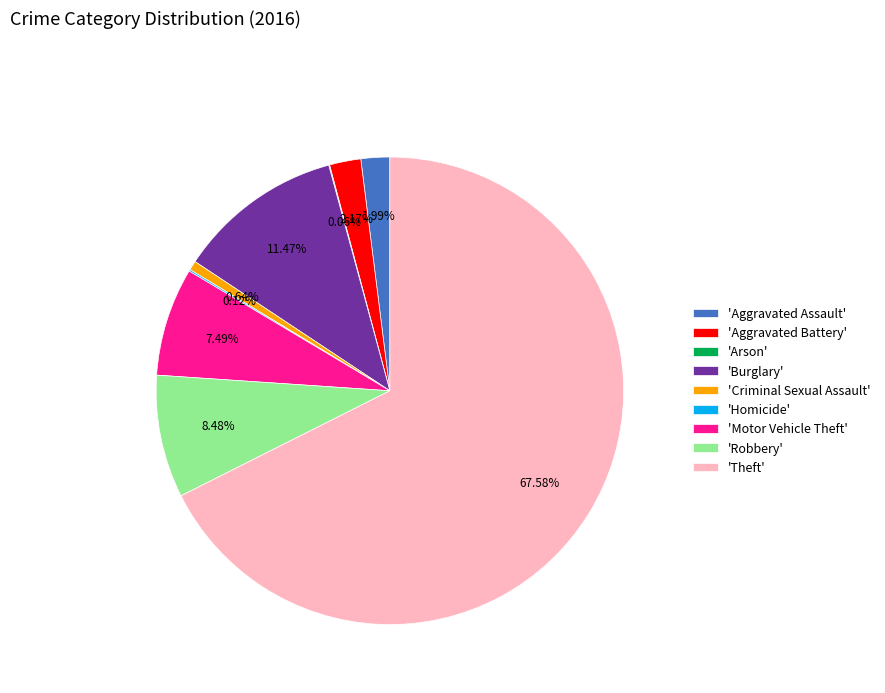

Approximately how many times larger is the value at 'Criminal Sexual Assault' compared to 'Aggravated Battery'?

0.3